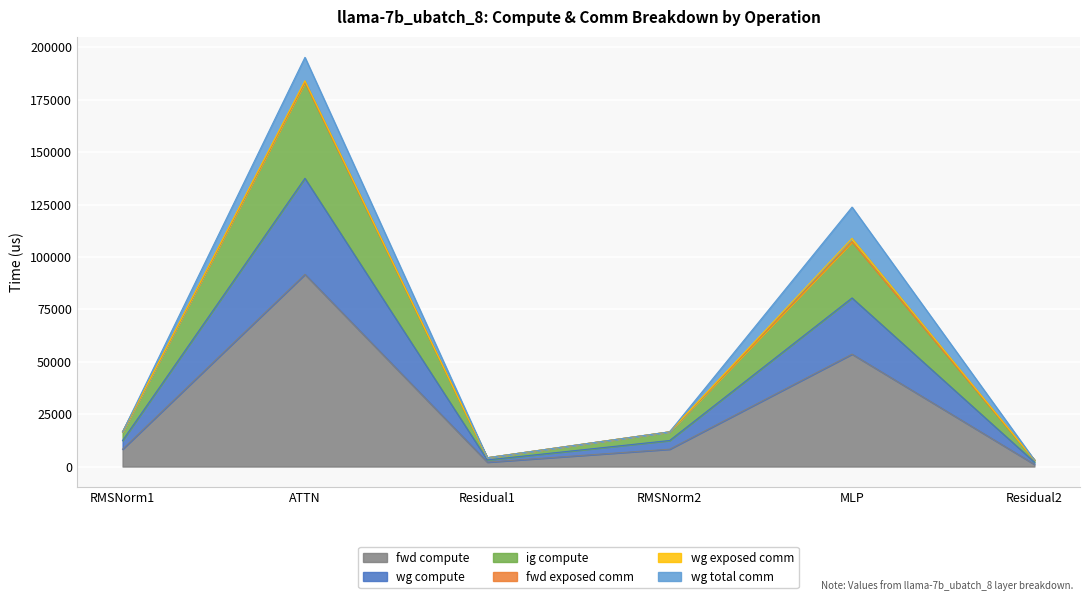

True or false: fwd compute has more than 1 points higher than both neighbors.

True